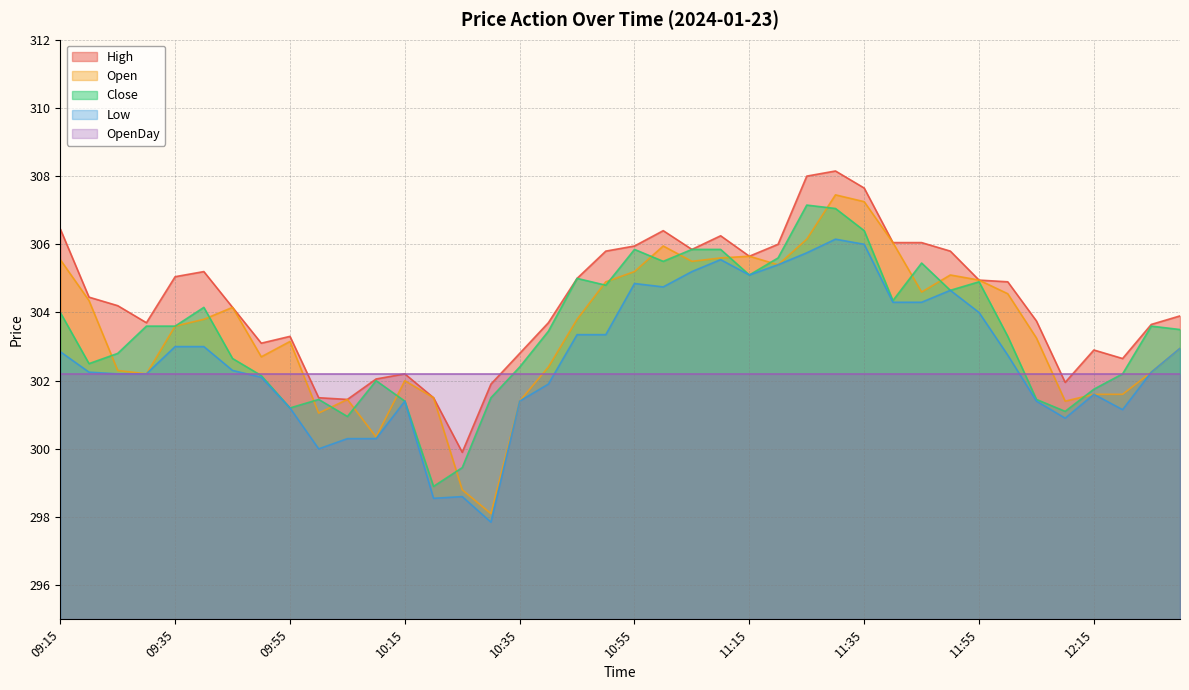

Read the High value at 09:45.

304.1